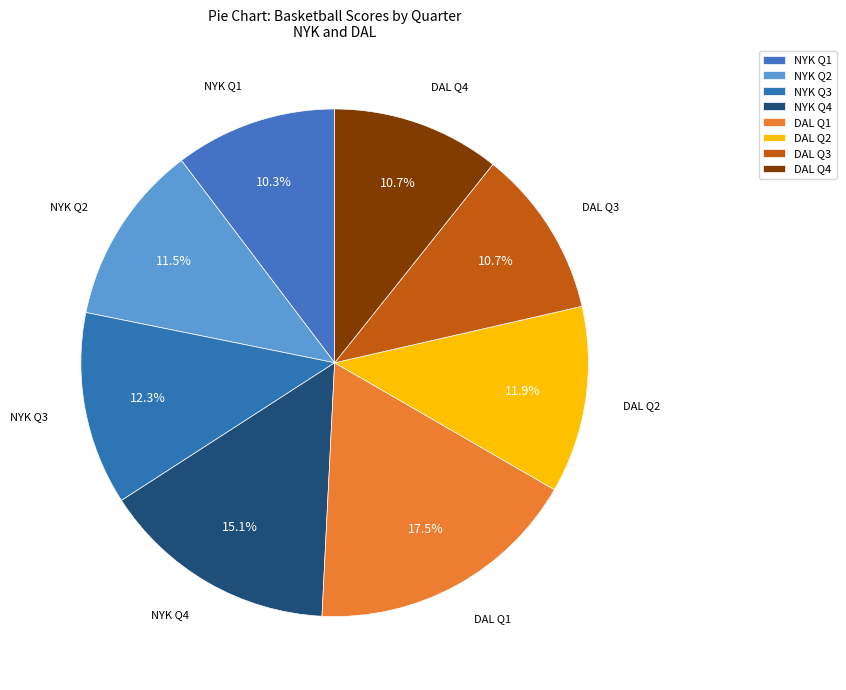

To the nearest percent, what is the combined percentage of DAL Q2 and DAL Q3?

23%